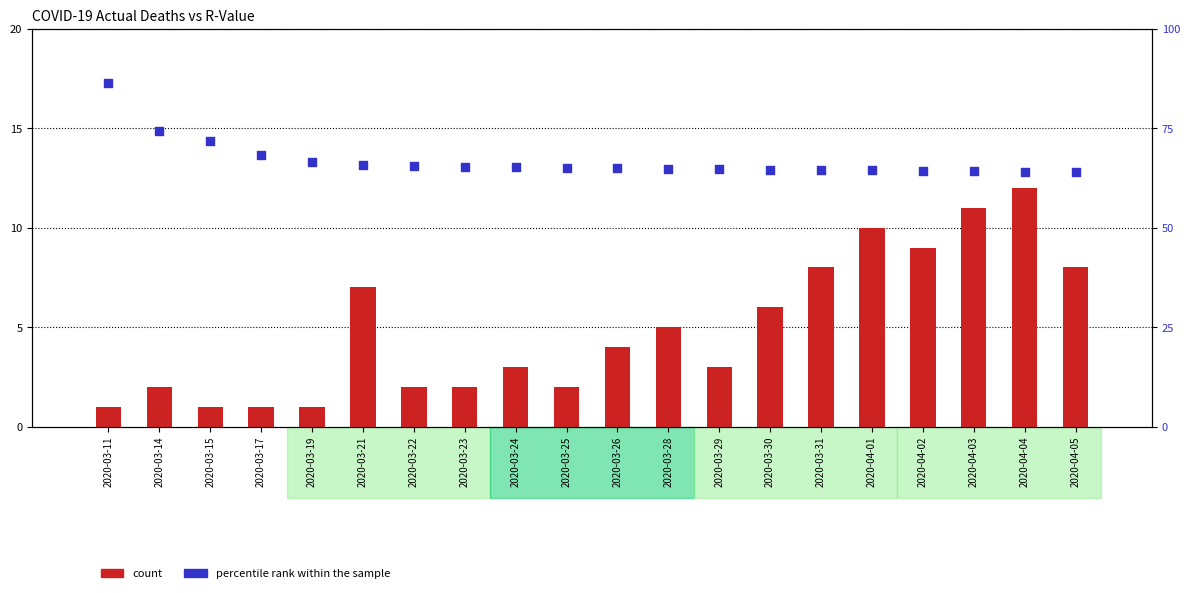

What is the total value across all series at 2020-03-19?

67.6